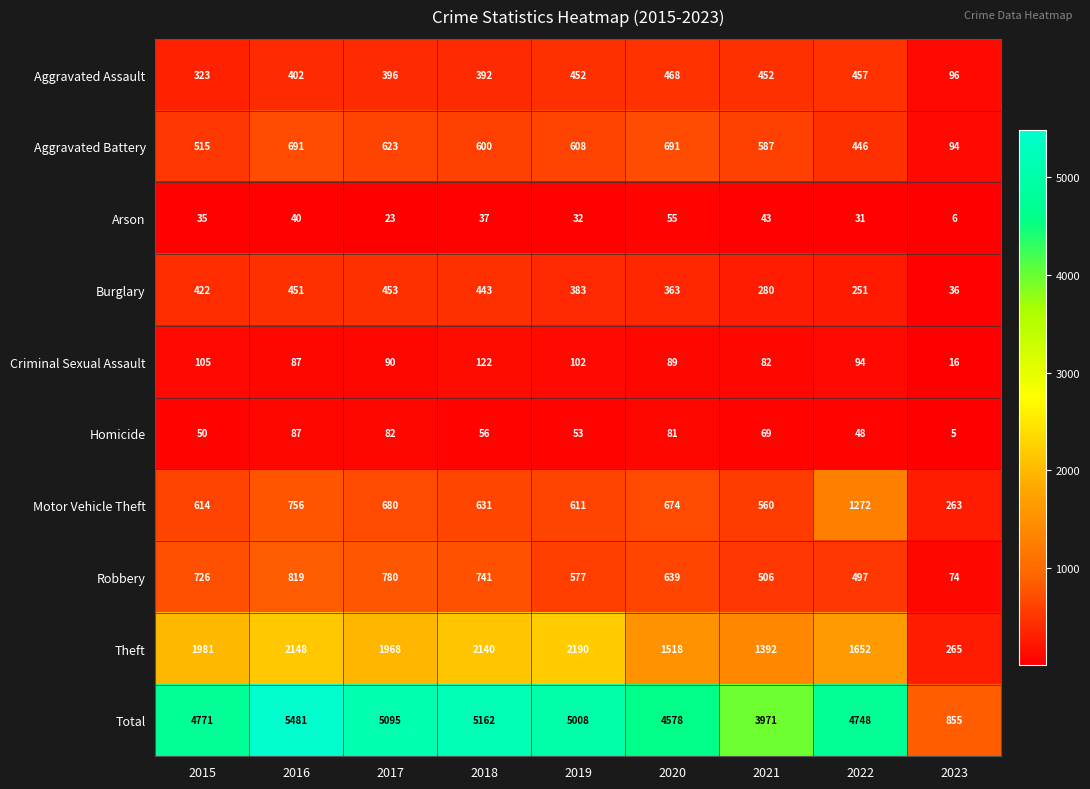

True or false: Aggravated Battery has a value of 1010 at 2018.

False